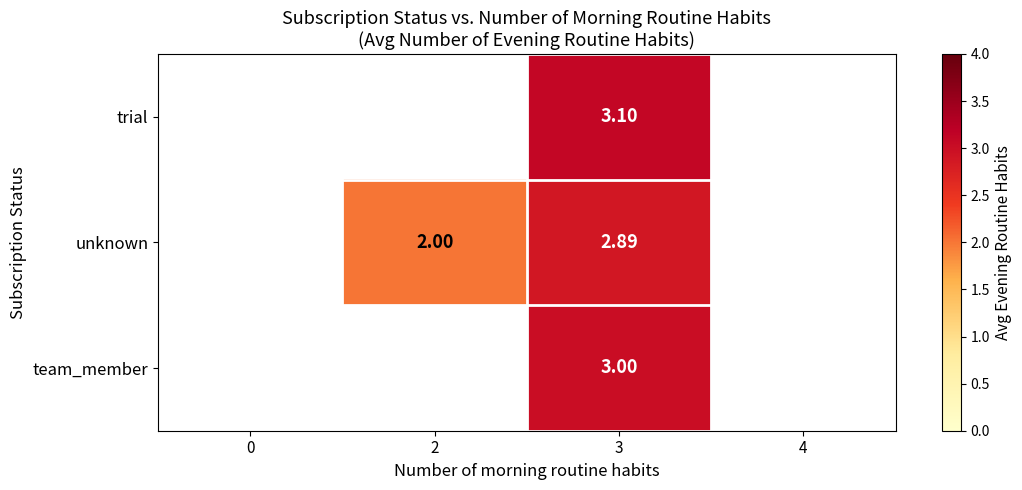

Is it true that unknown equals 3.0 at 2?

False